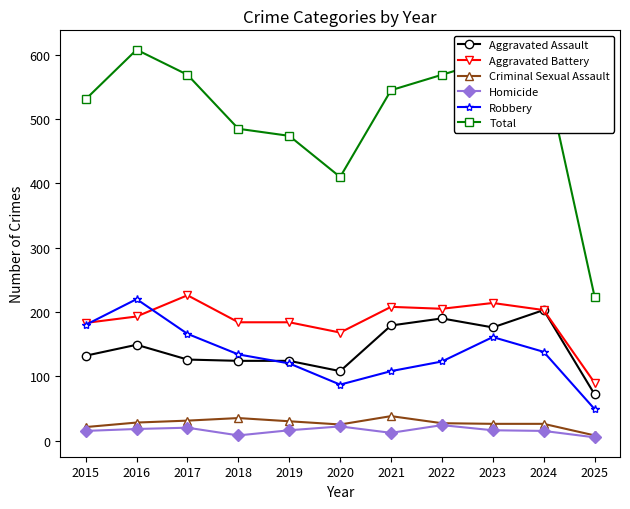

Between 2024 and 2025, which series saw the biggest shift?

Total